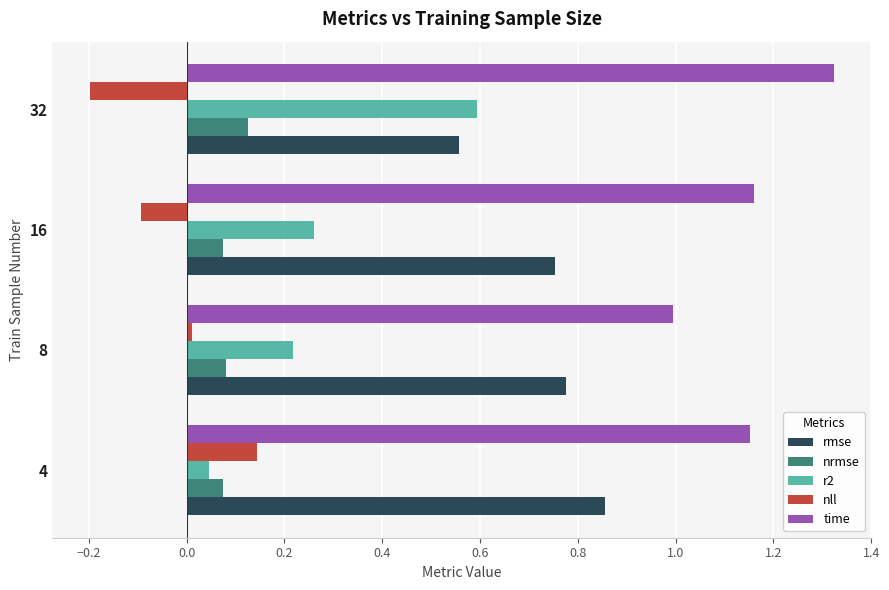

How many categories are shown in the chart?

4